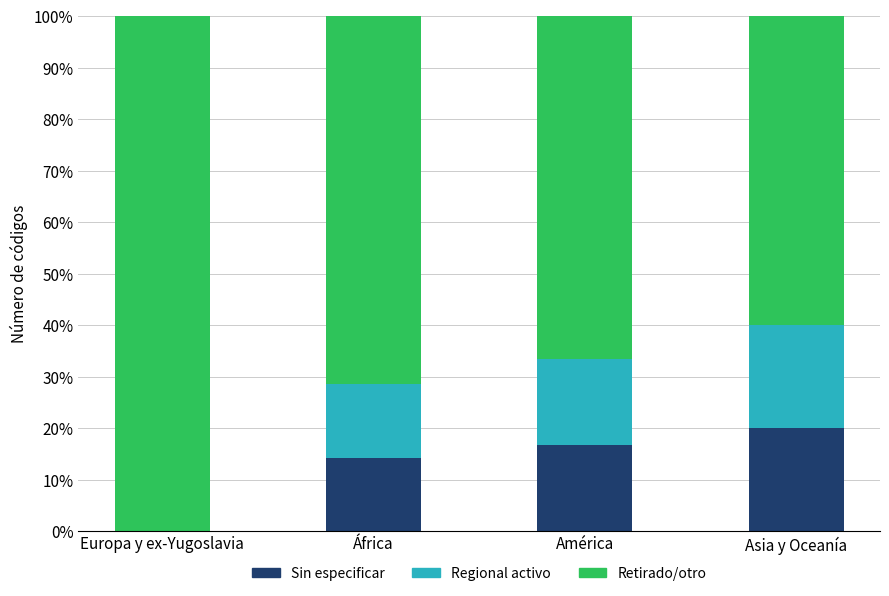

The value of Sin especificar at Europa y ex-Yugoslavia is 0.0. True or false?

True